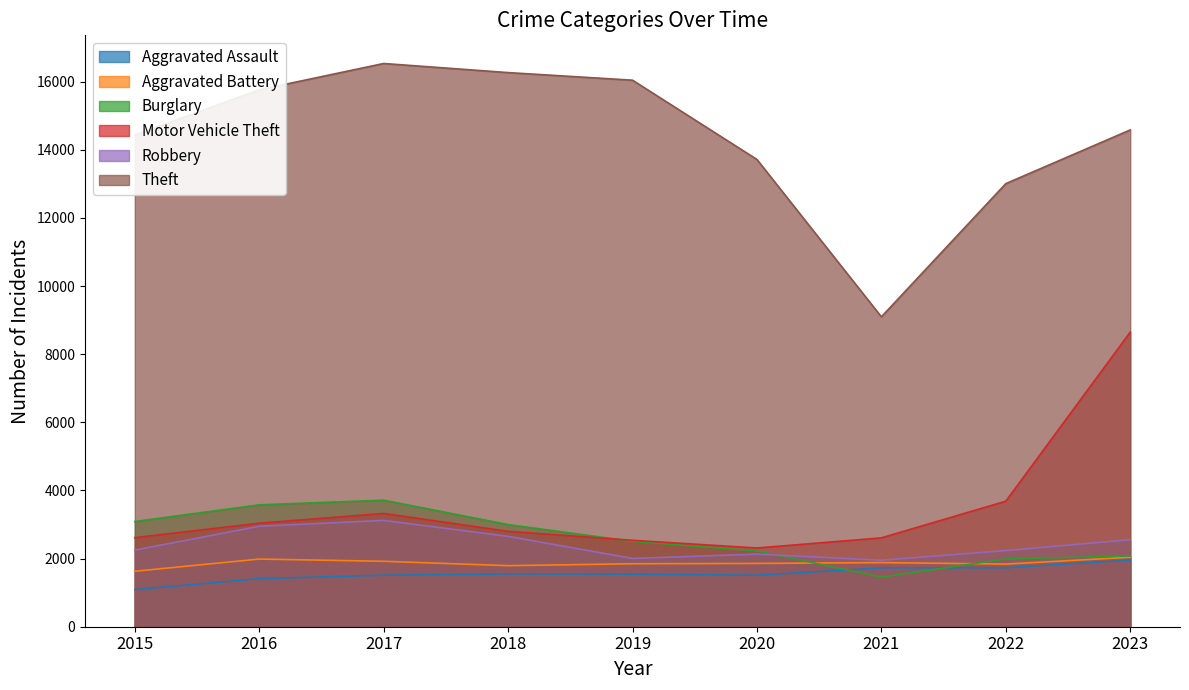

The Robbery series shows 2948 at 2016. True or false?

True